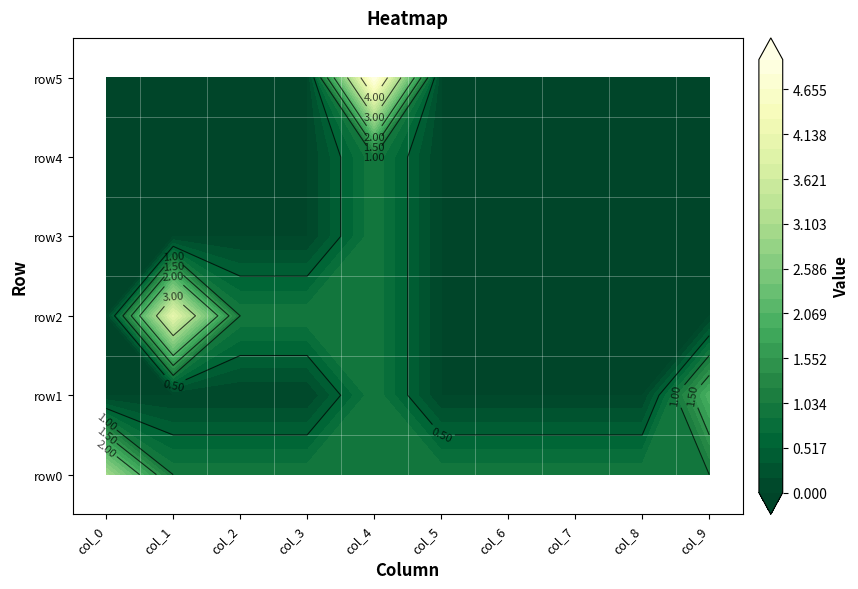

How many data points in row3 are above 0?

1